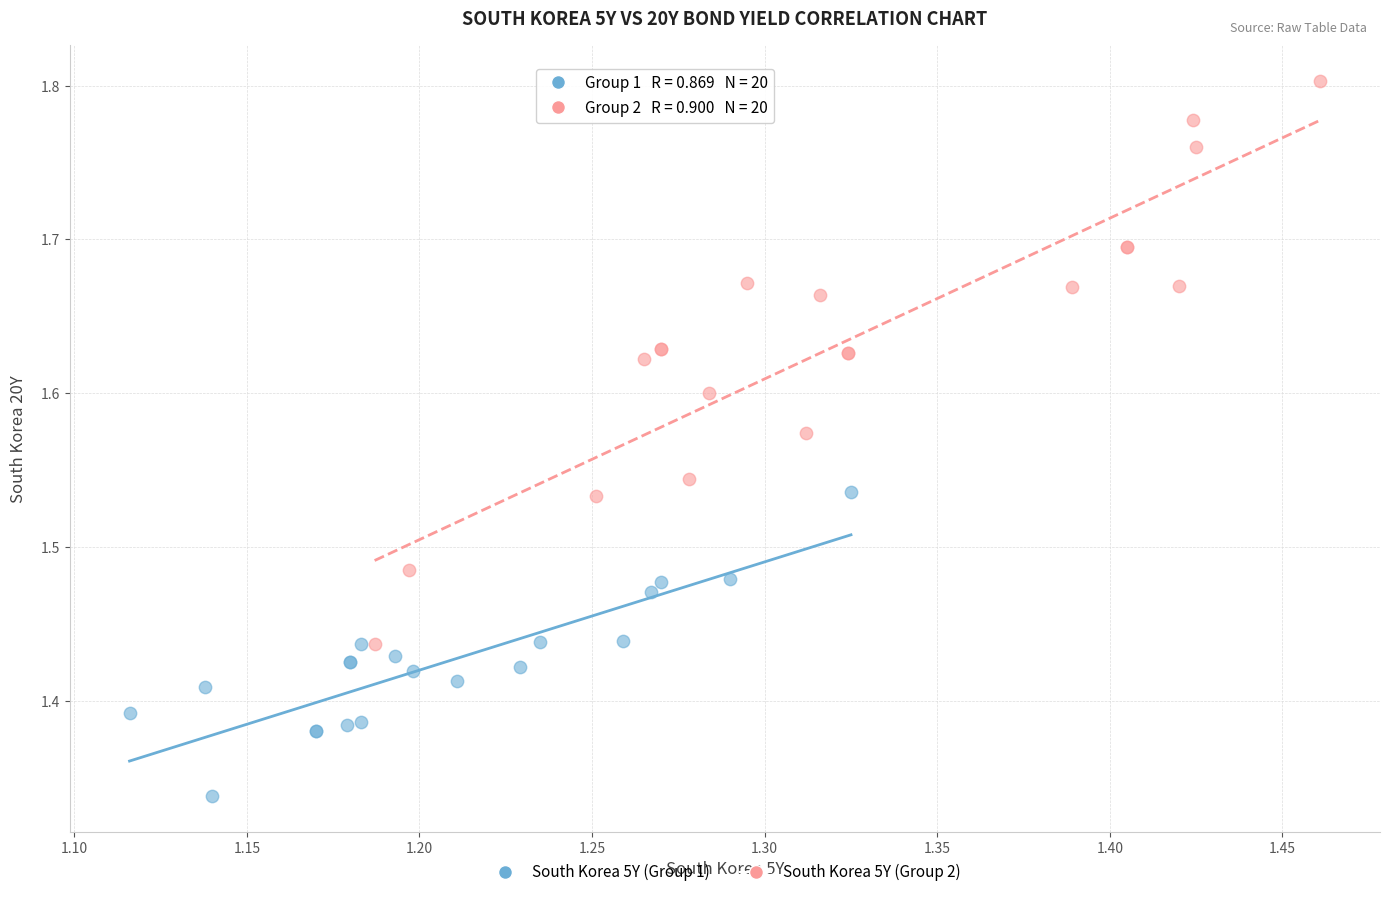

Which series reaches the minimum Y coordinate?

South Korea 5Y (Group 1)